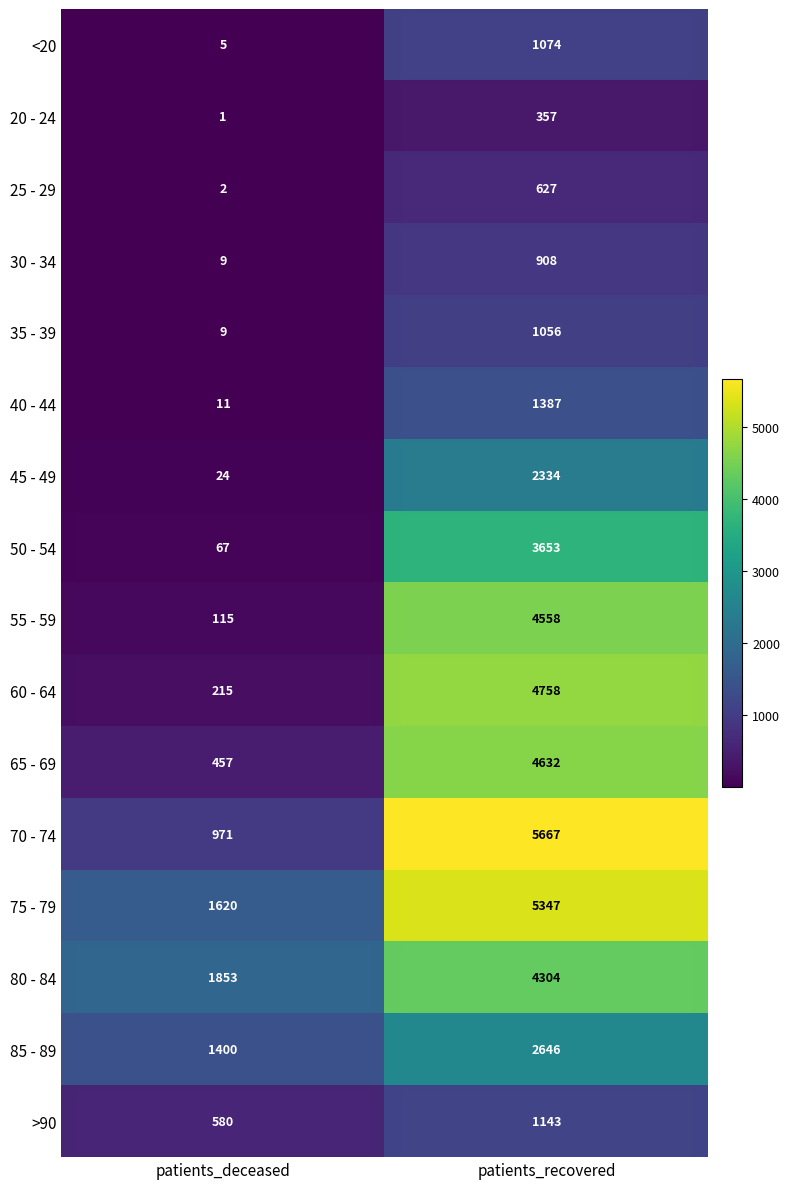

Rank the series by their maximum value, from highest to lowest.

70 - 74, 75 - 79, 60 - 64, 65 - 69, 55 - 59, 80 - 84, 50 - 54, 85 - 89, 45 - 49, 40 - 44, >90, <20, 35 - 39, 30 - 34, 25 - 29, 20 - 24